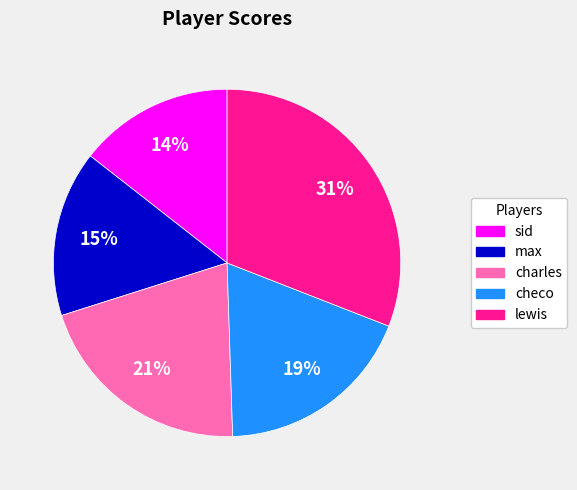

To the nearest percent, what portion does sid represent?

14%